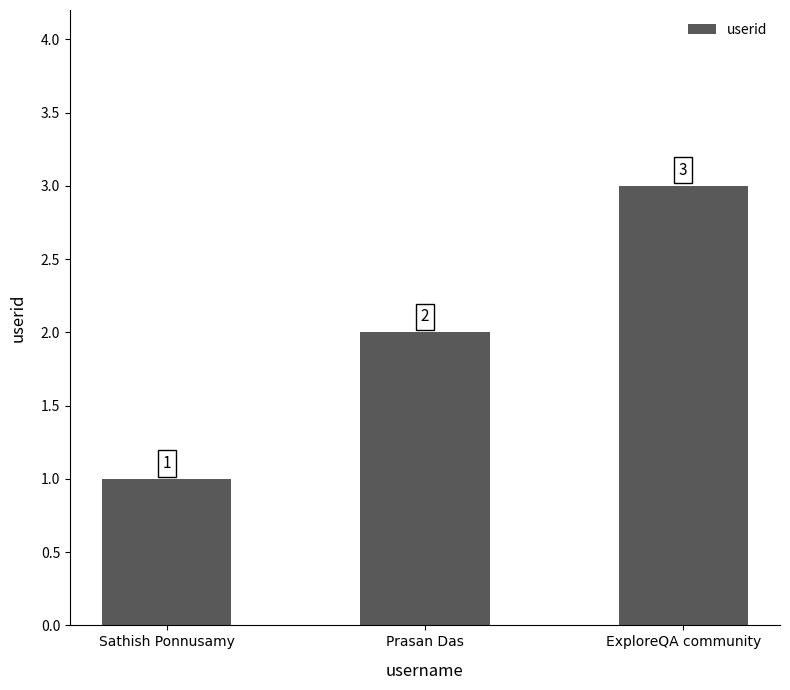

Rank the categories by value from highest to lowest.

ExploreQA community, Prasan Das, Sathish Ponnusamy